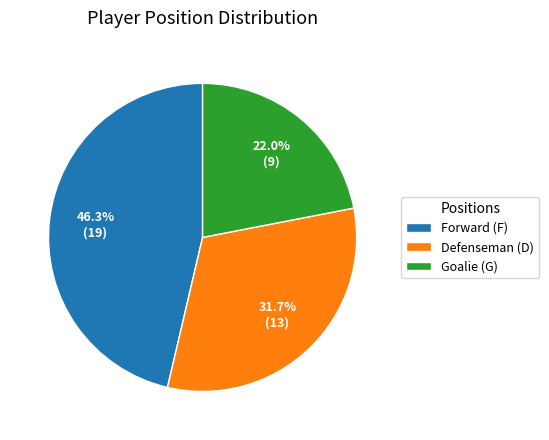

Combined, do Defenseman (D) and Forward (F) account for over 50%?

Yes